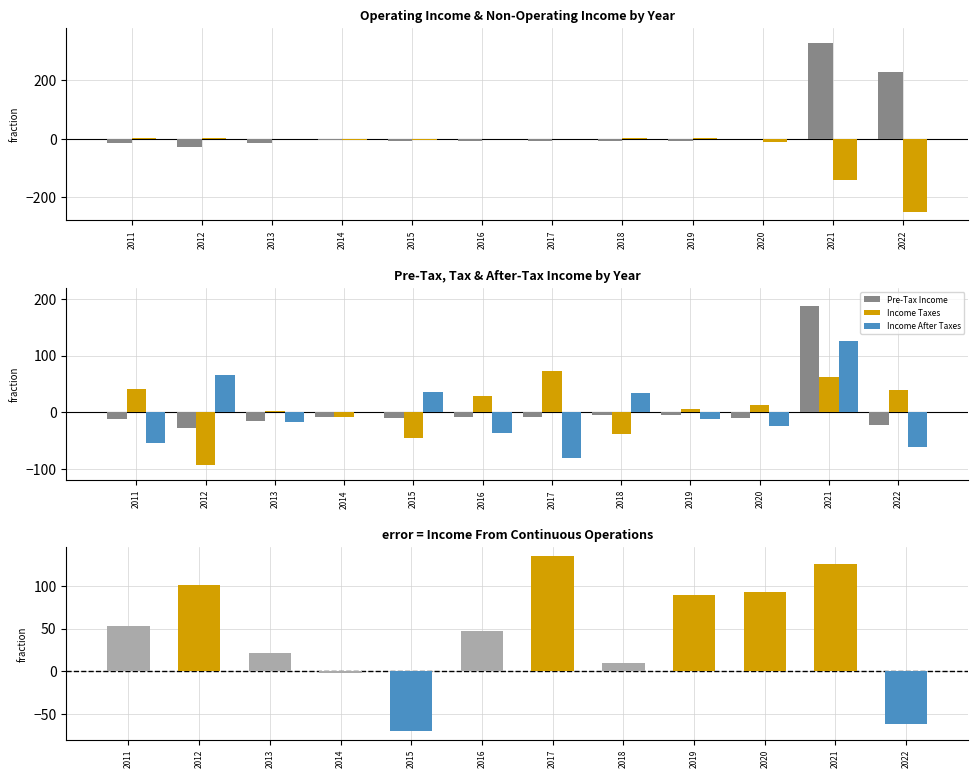

Which category has the highest value across all series?

2021